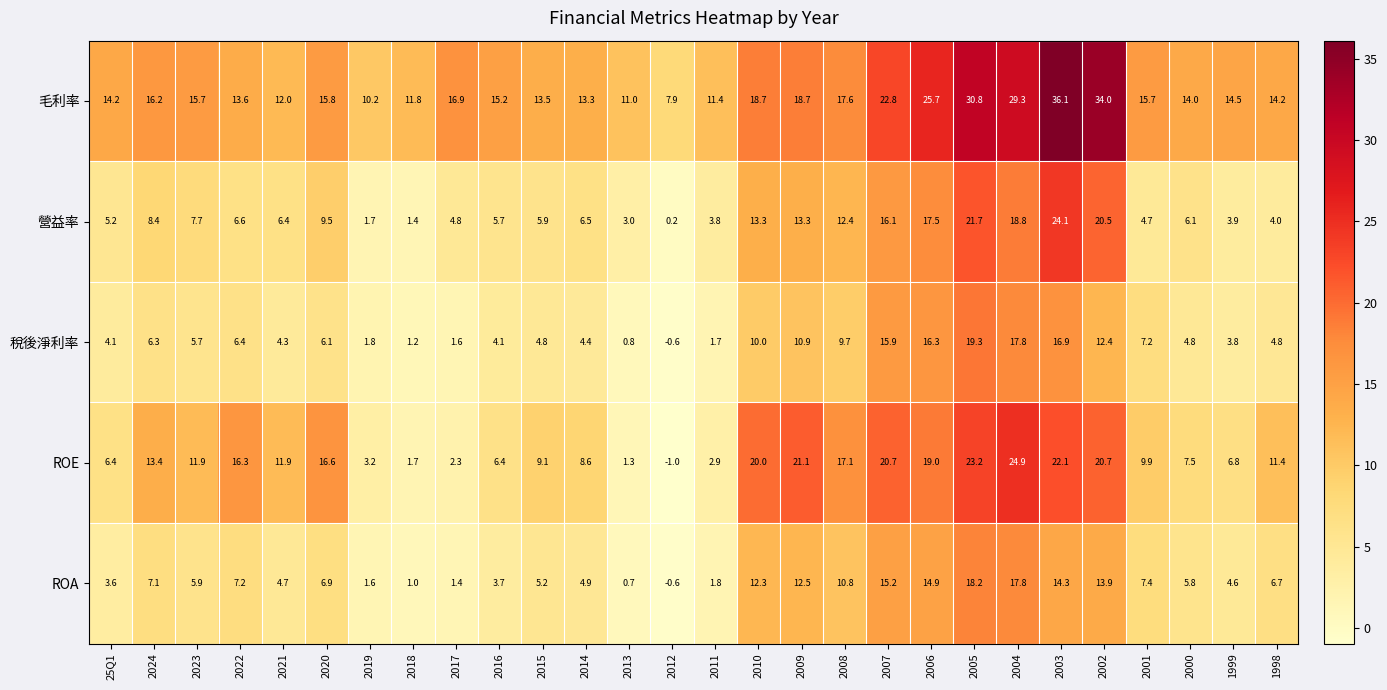

List the series in order of their peak value, lowest first.

ROA, 稅後淨利率, 營益率, ROE, 毛利率